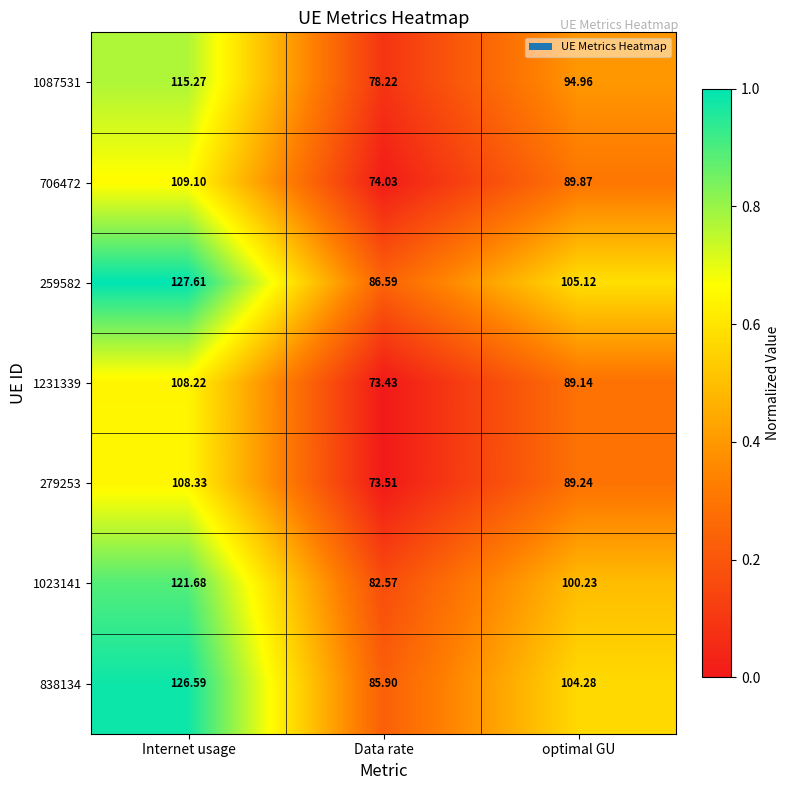

At which label does 259582 first exceed 105?

Internet usage